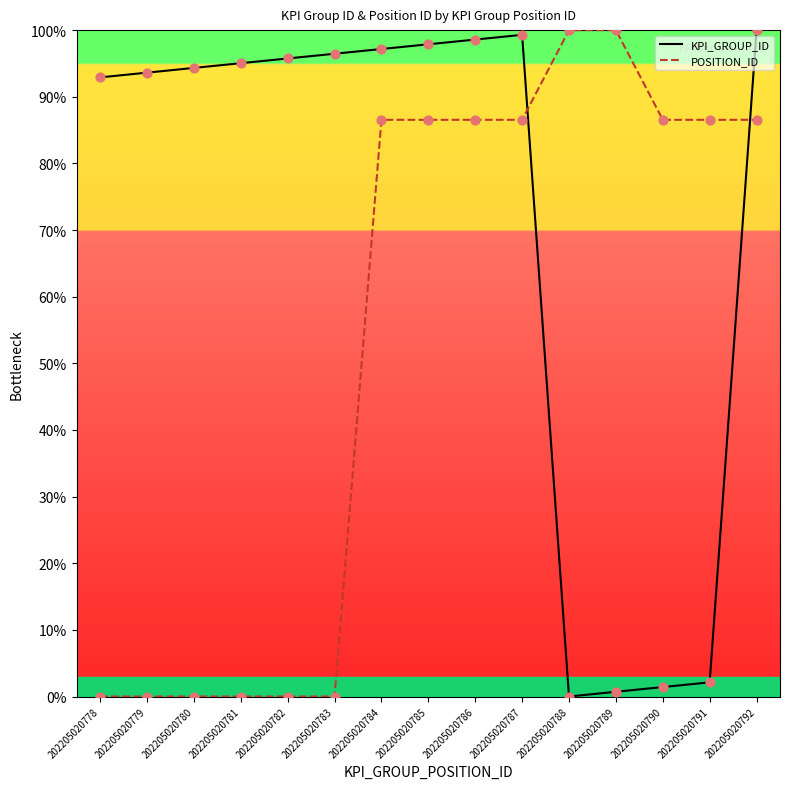

Which series has the largest Y range (max minus min)?

KPI_GROUP_ID